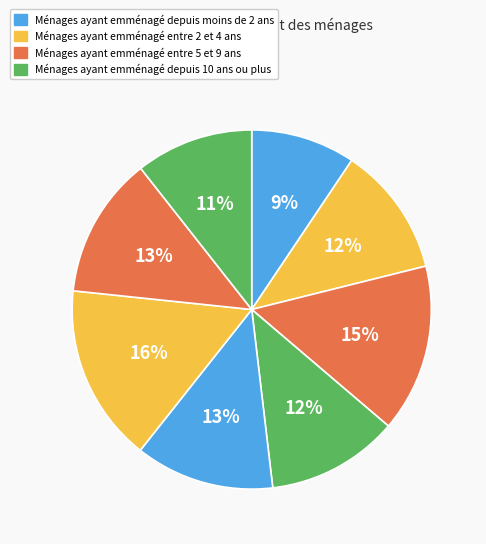

Count the number of slices in the pie.

8